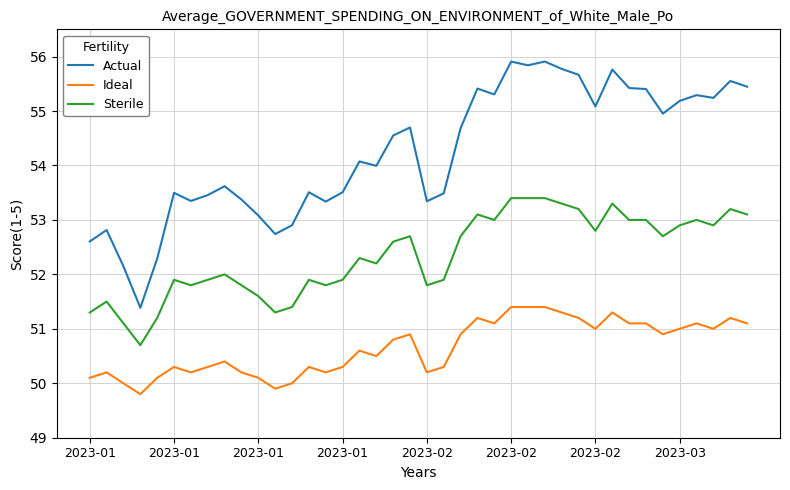

List the series in order of their peak value, highest first.

Actual, Sterile, Ideal